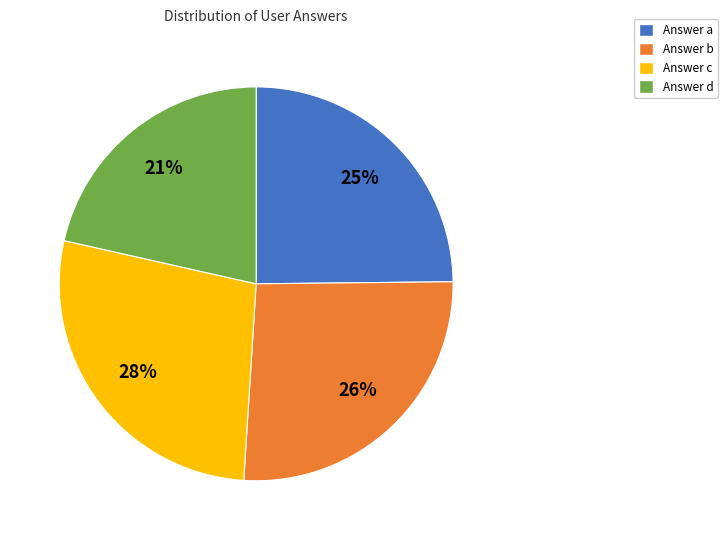

Which slice is the largest?

Answer c